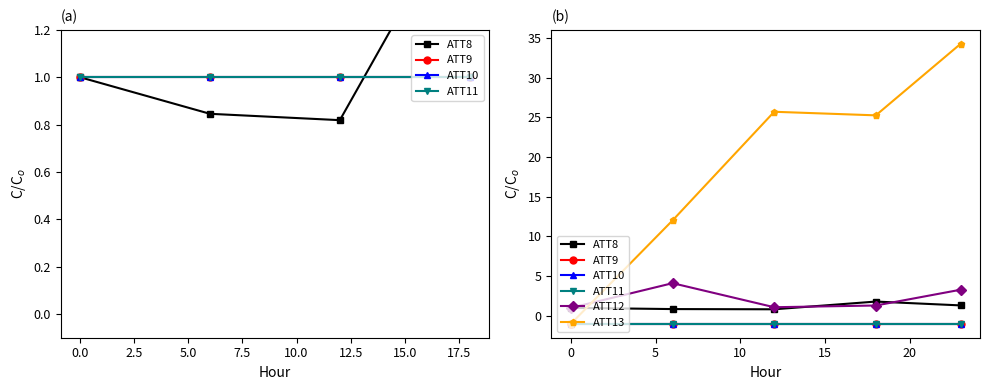

True or false: ATT8 has more than 2 points higher than both neighbors.

False